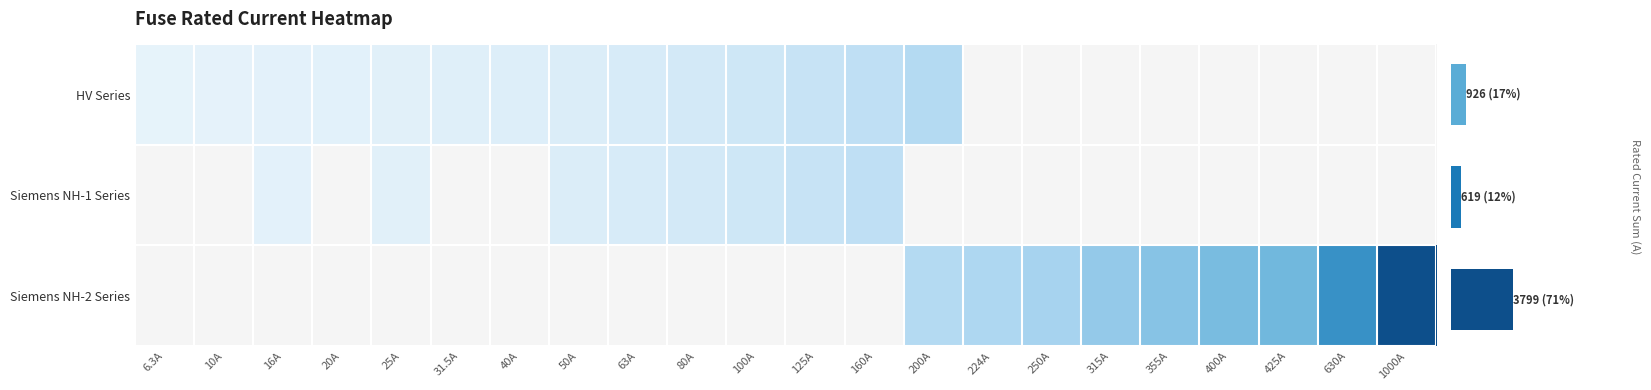

Between 40A and 355A, which is larger?

40A